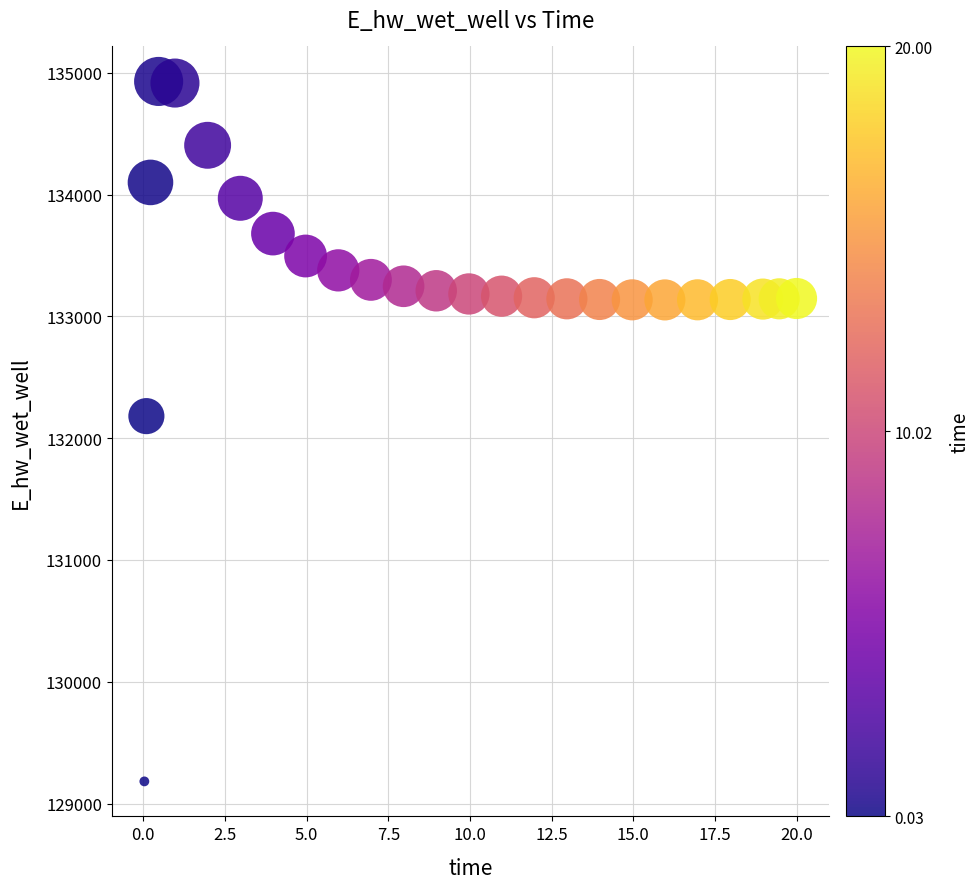

What is the range of X values (max minus min)?

20.0